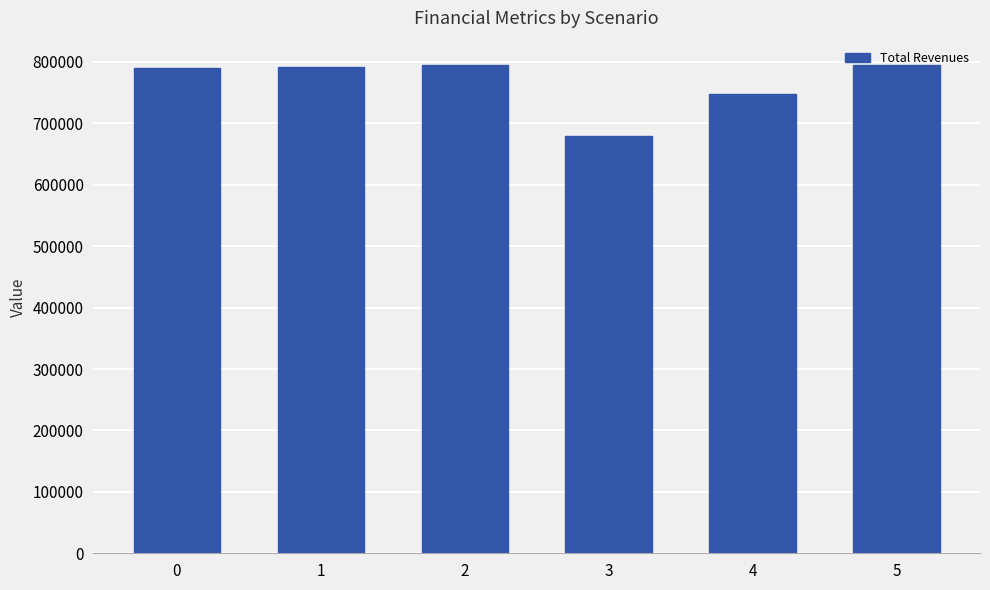

What is the change in value from 2 to 4?

-47307.8